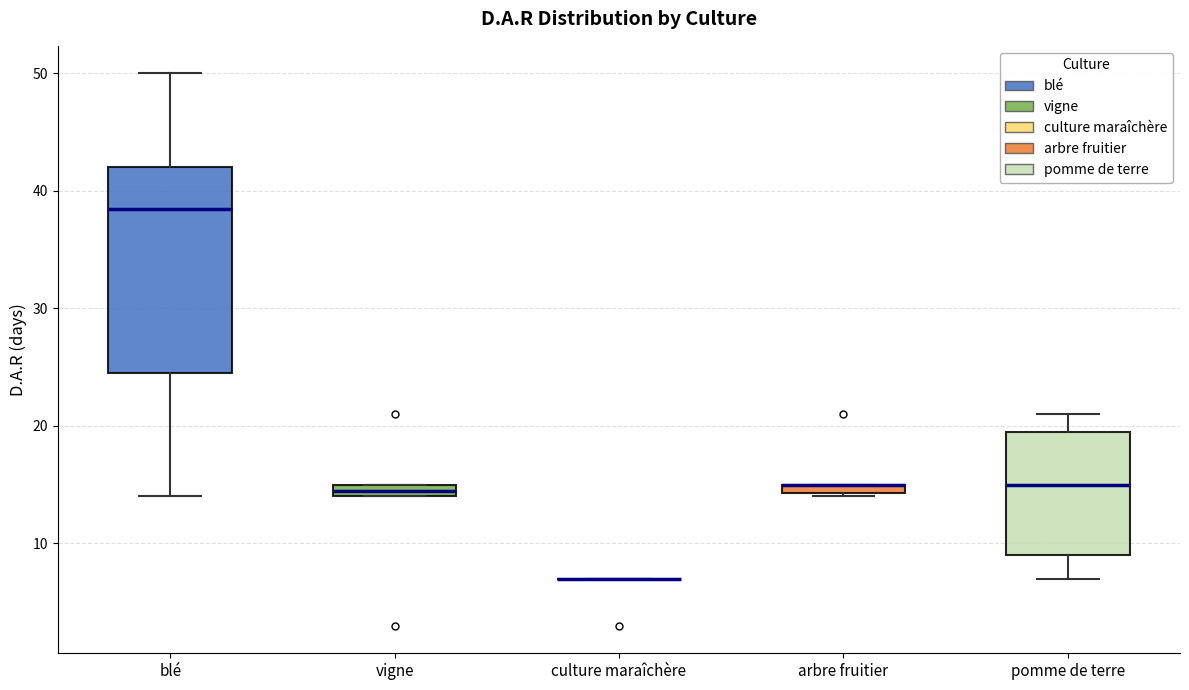

Where is the lower edge of the box for vigne on the y-axis? The values are not printed on the chart, so give them approximately, as read against the axis.

14